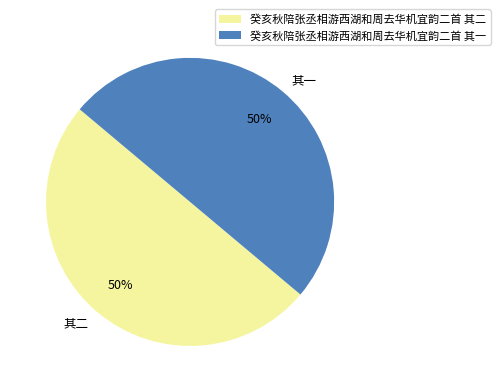

Is it true that 癸亥秋陪张丞相游西湖和周去华机宜韵二首 其二 is 50% of the pie?

True